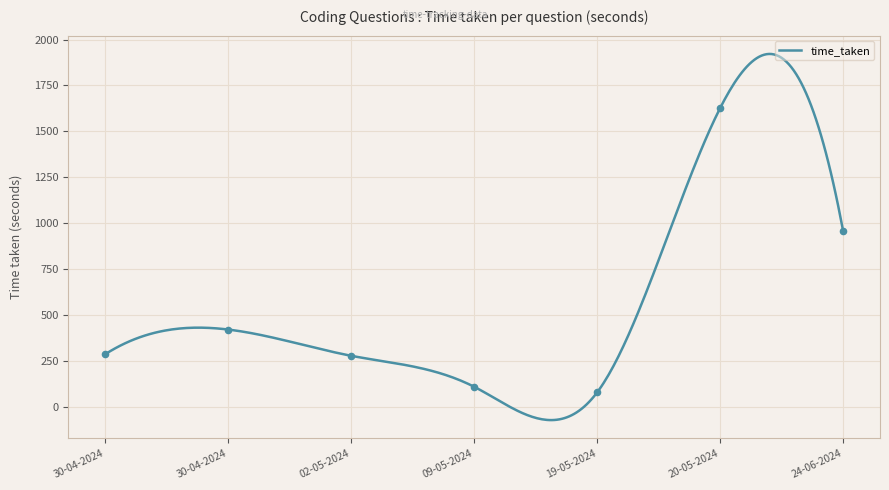

What is the change in value from 02-05-2024 to 19-05-2024?

-199